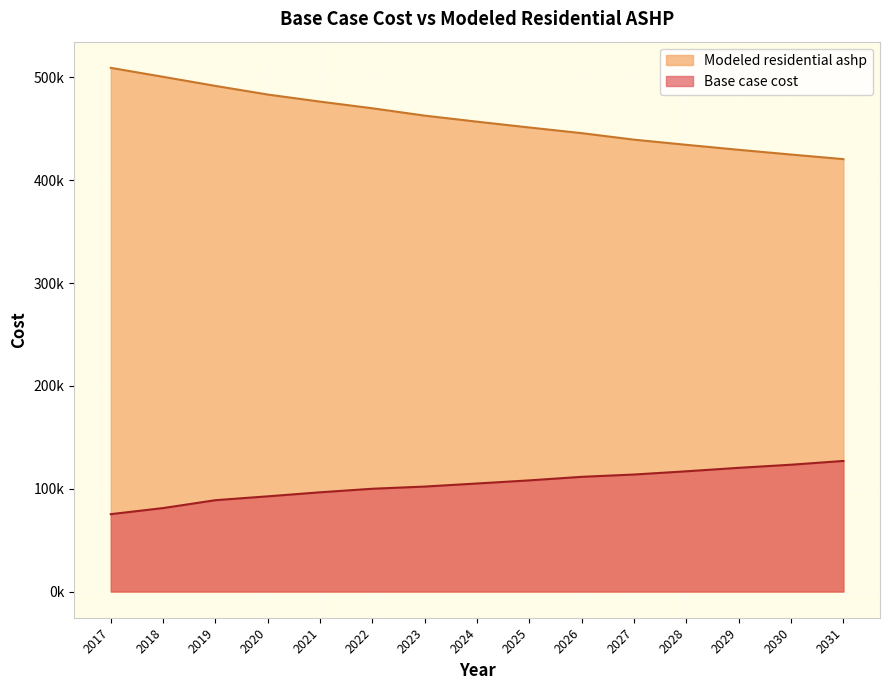

What is the difference between the second highest and second lowest values in the Modeled residential ashp series?

75590.6